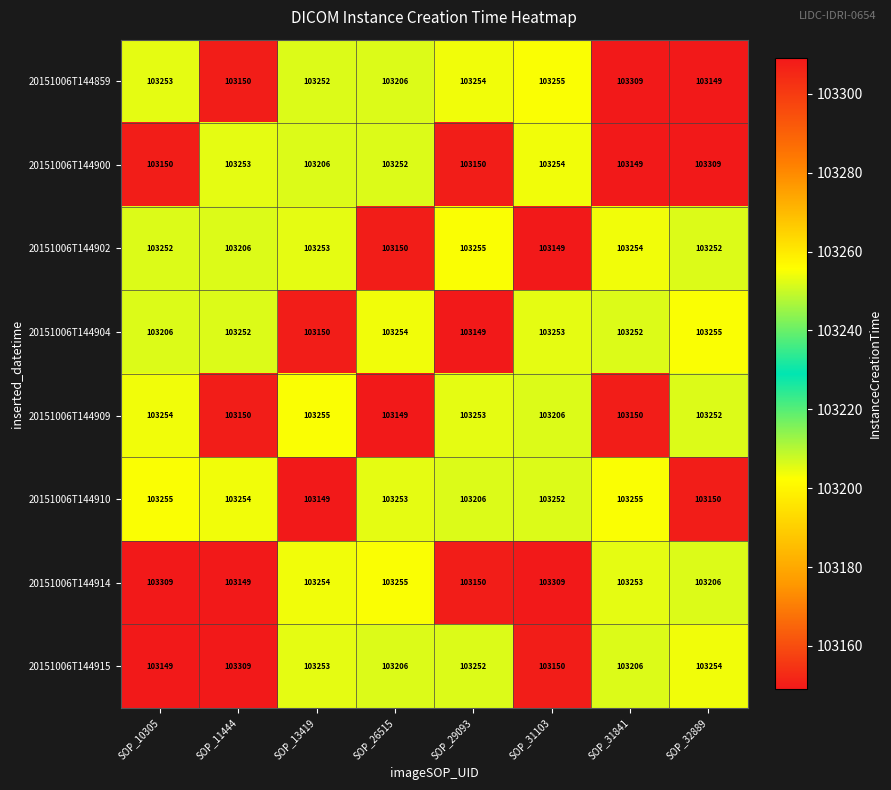

What is the highest value of the 20151006T144915 series?

103309